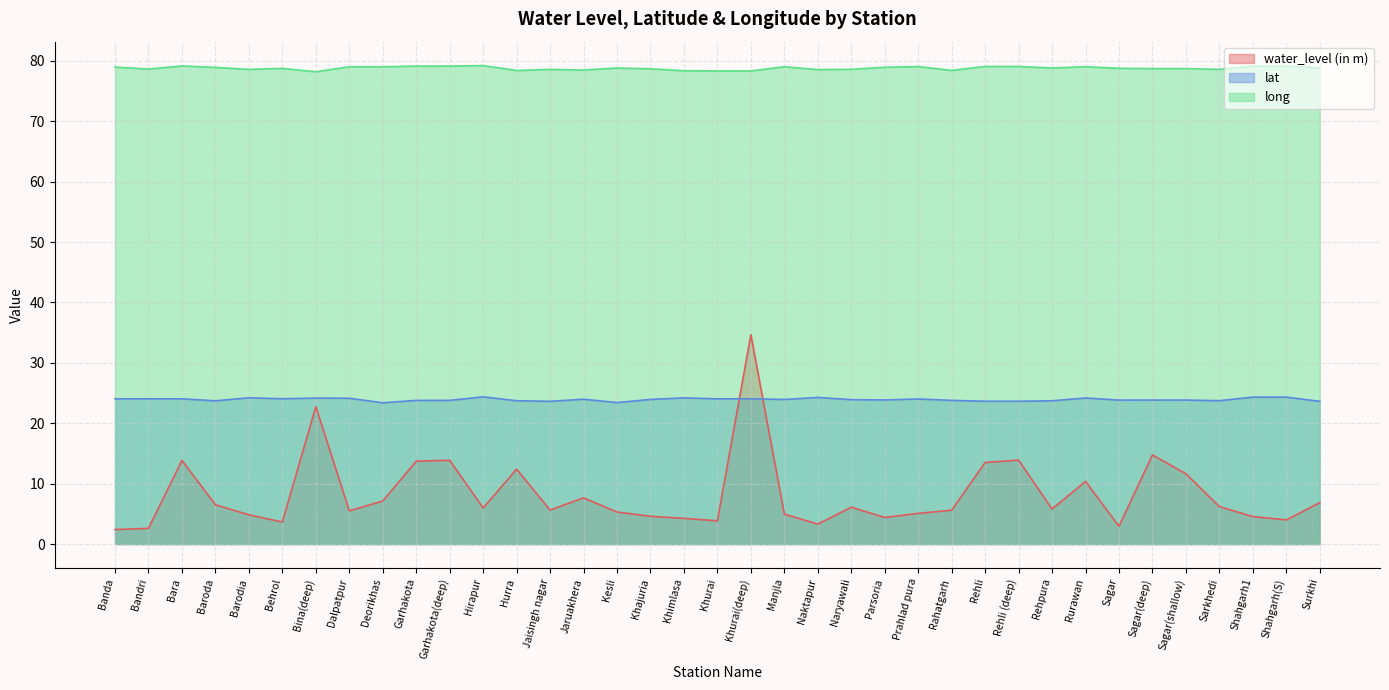

At which category is the sum across all series the highest?

Khurai(deep)